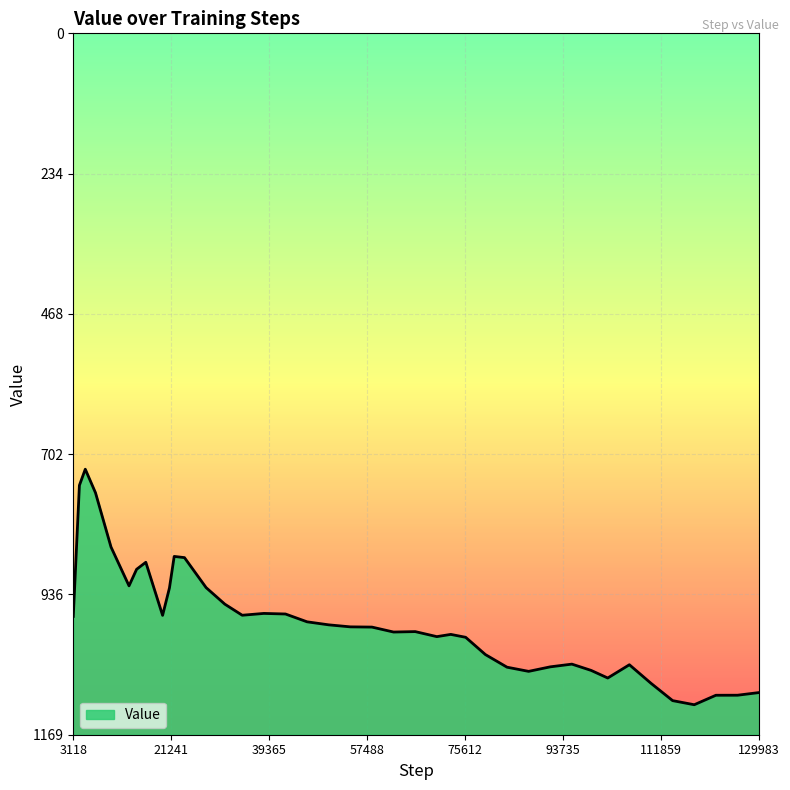

What is the difference between the maximum and minimum values?

392.7